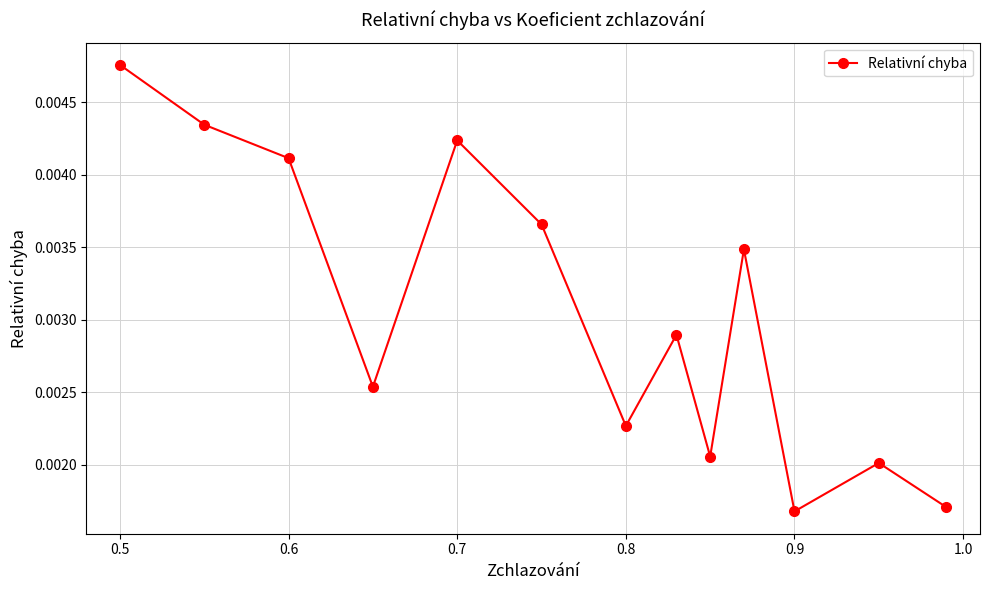

How many points are lower than both their immediate neighbors (excluding endpoints)?

4